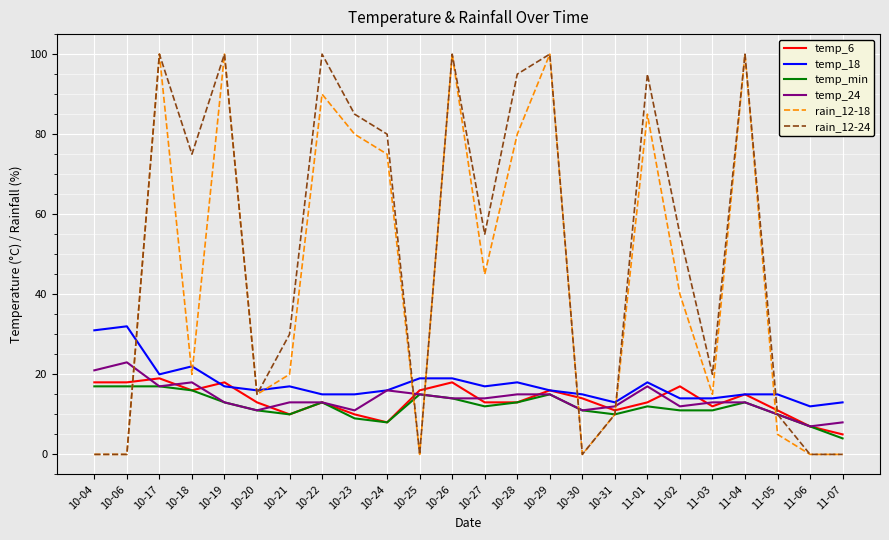

Which series has the largest total across all categories?

rain_12-24